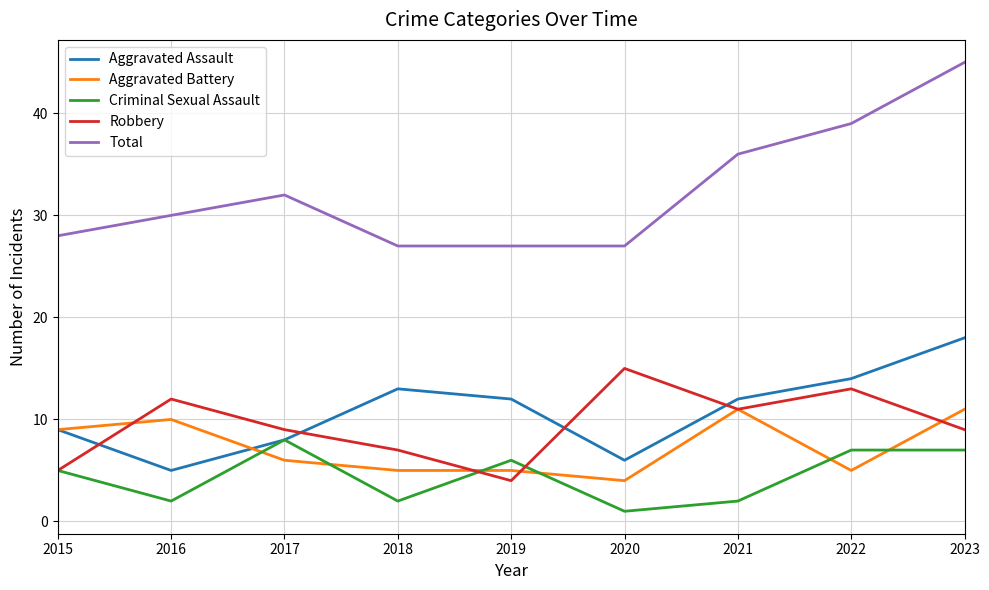

What is the difference between the highest and lowest values at 2023?

38